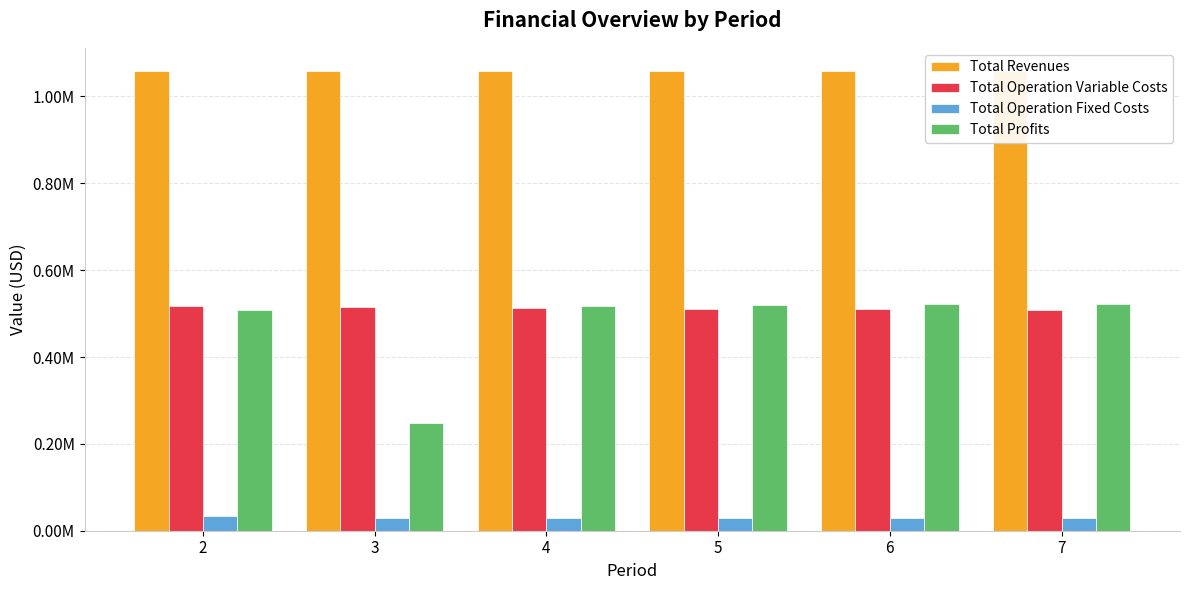

What is the value of the Total Revenues bar at the 5th from the left?

1058991.6